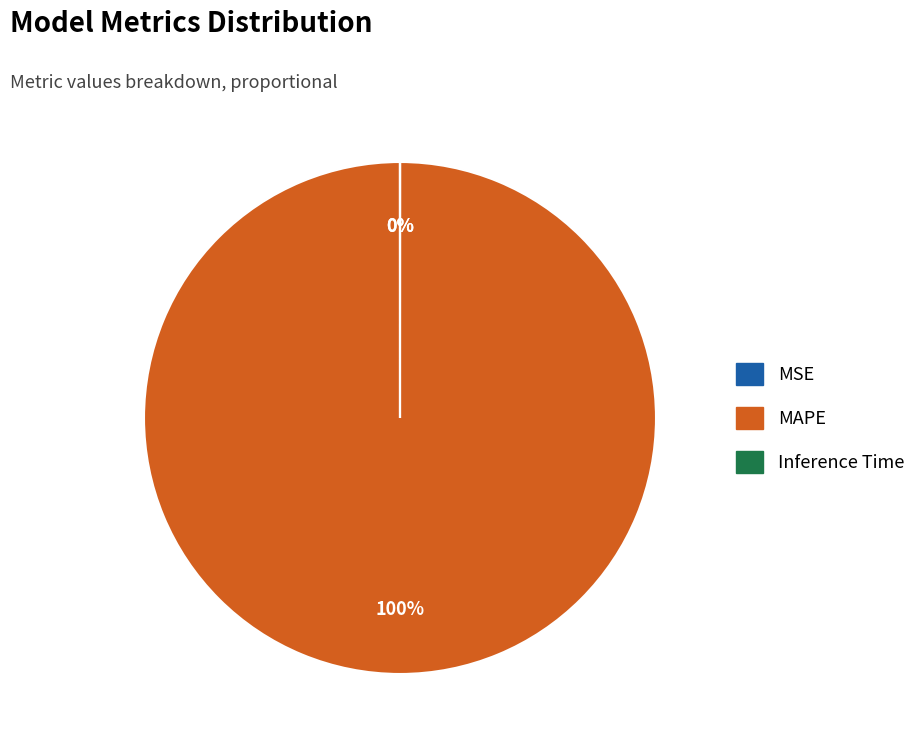

To the nearest percent, what is the average slice percentage?

33%